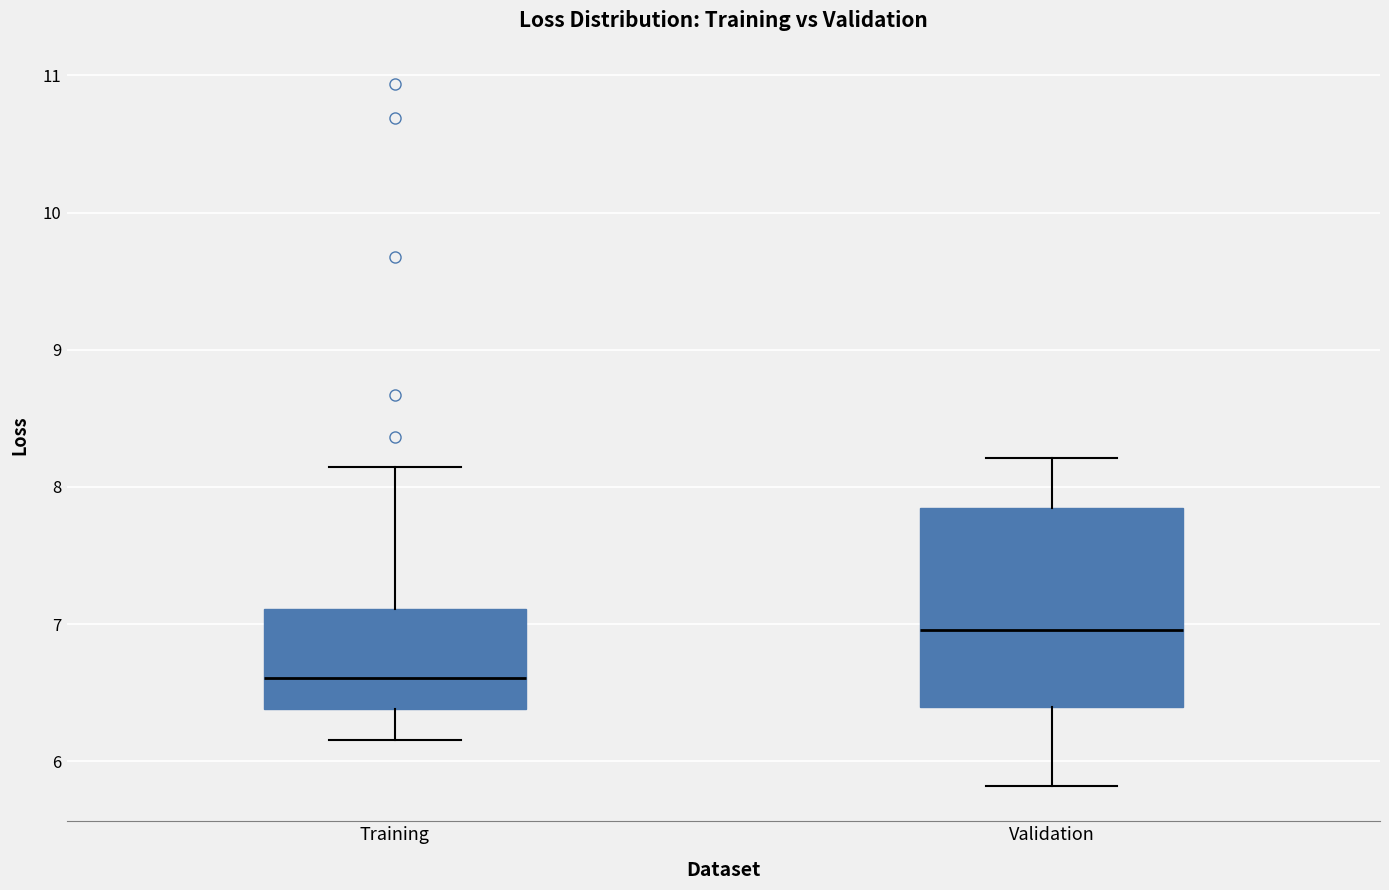

Comparing the boxes themselves (not the whiskers), which one is the tallest?

Validation